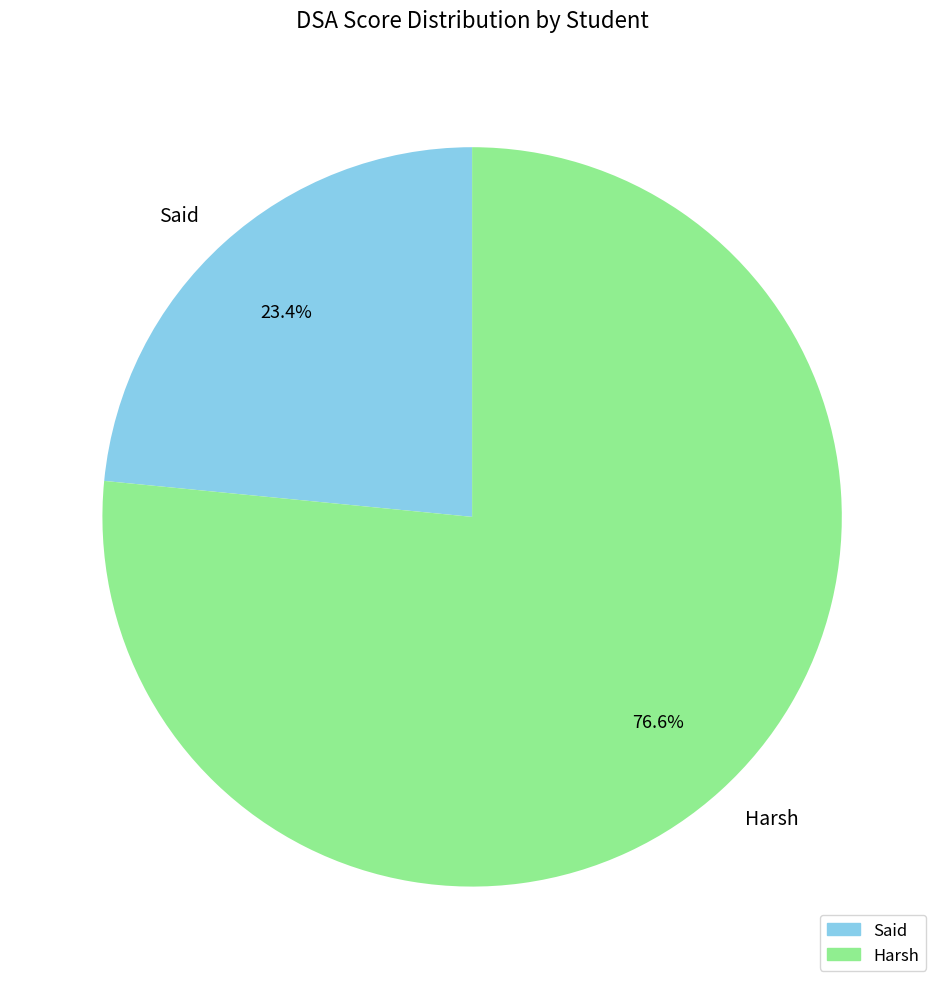

To the nearest percent, what portion does Said represent?

23%